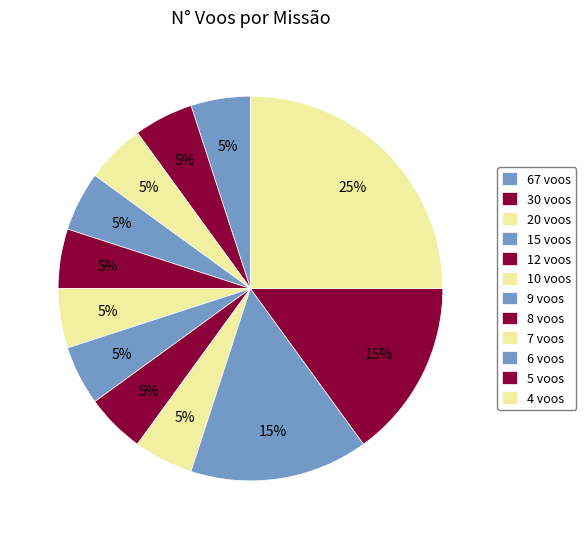

To the nearest percent, what is the average slice percentage?

8%